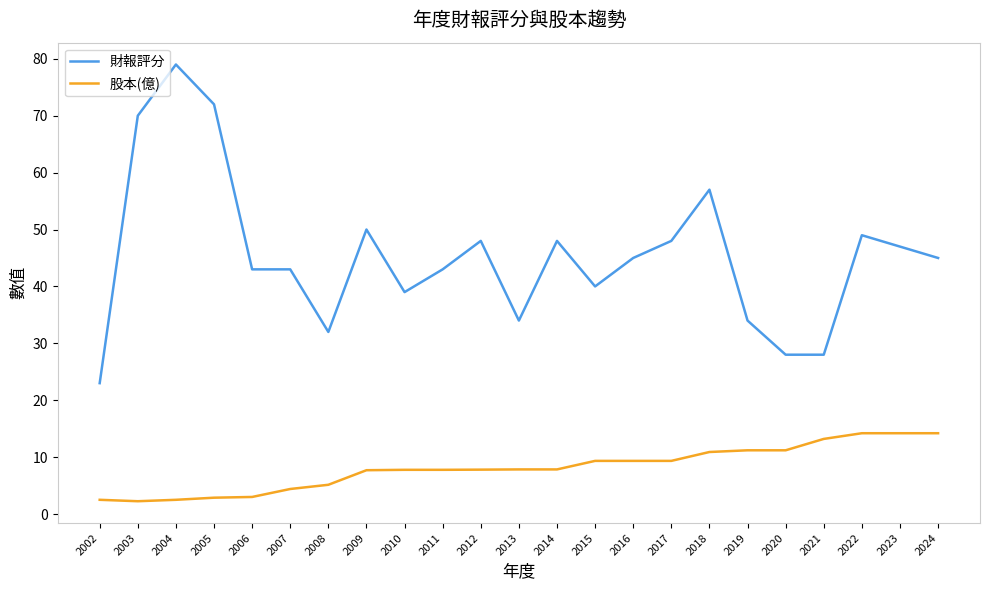

True or false: 財報評分 has more than 1 interior local peaks.

True